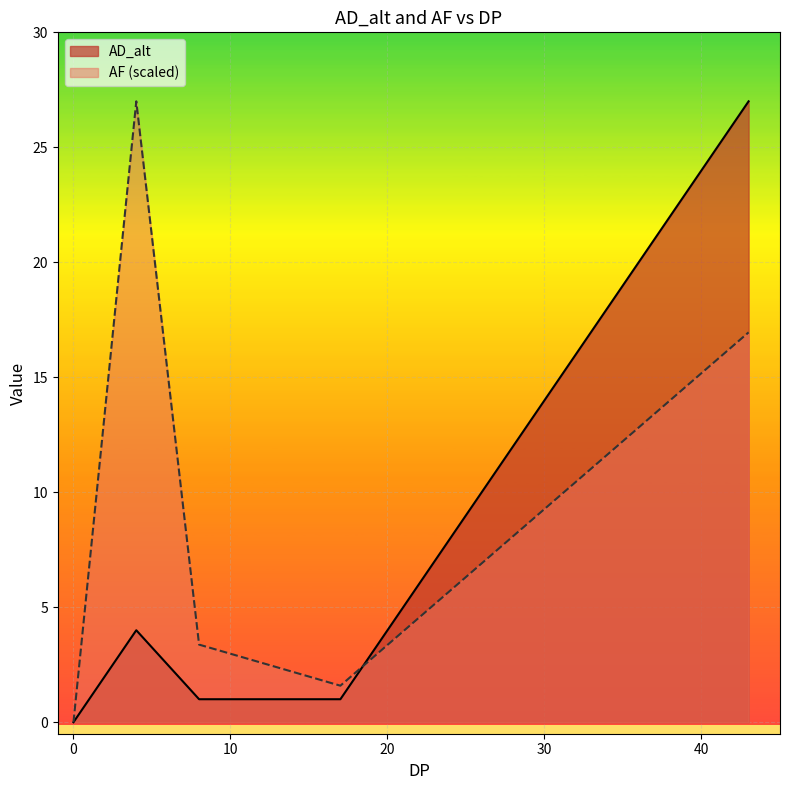

Which category has the highest value in the AD_alt series?

43